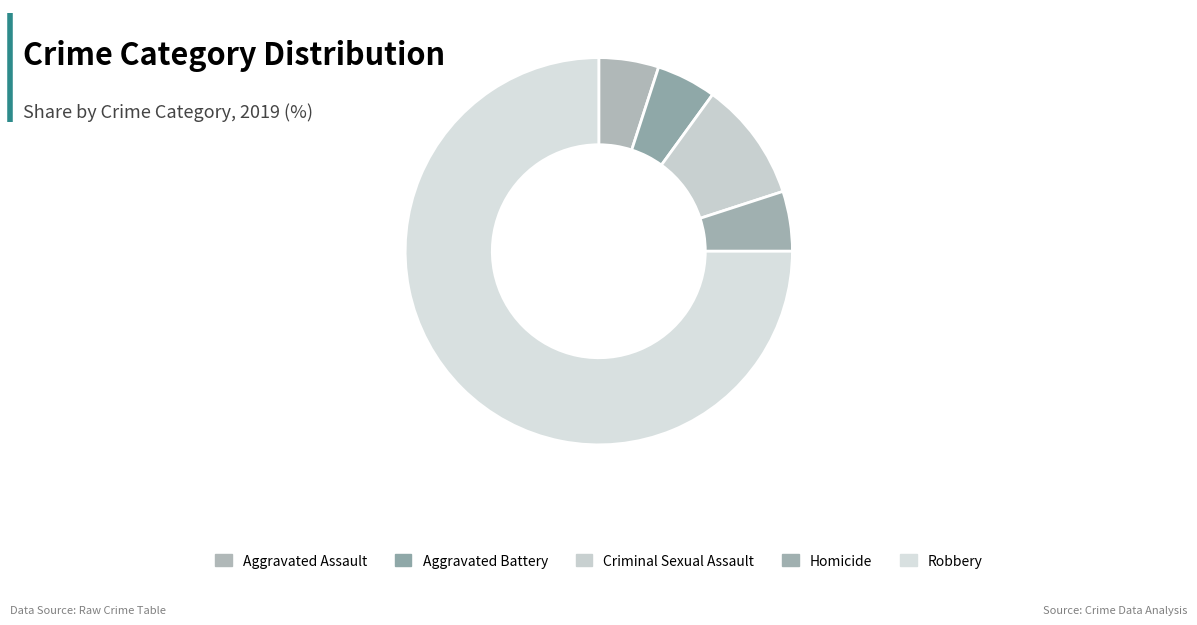

What percentage is NOT represented by Aggravated Battery?

95.0%